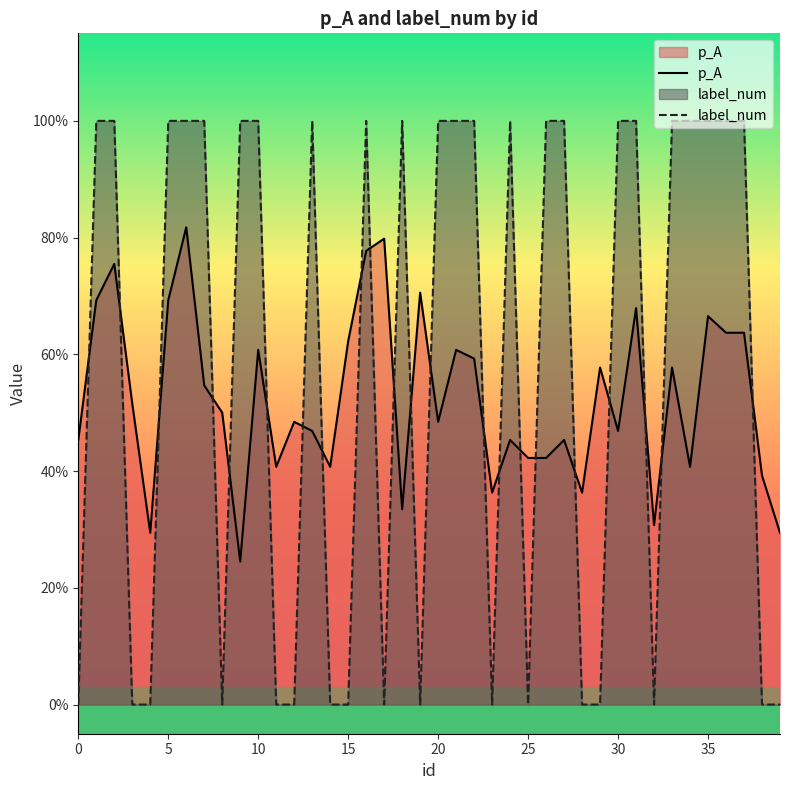

Which series has the largest total across all categories?

label_num